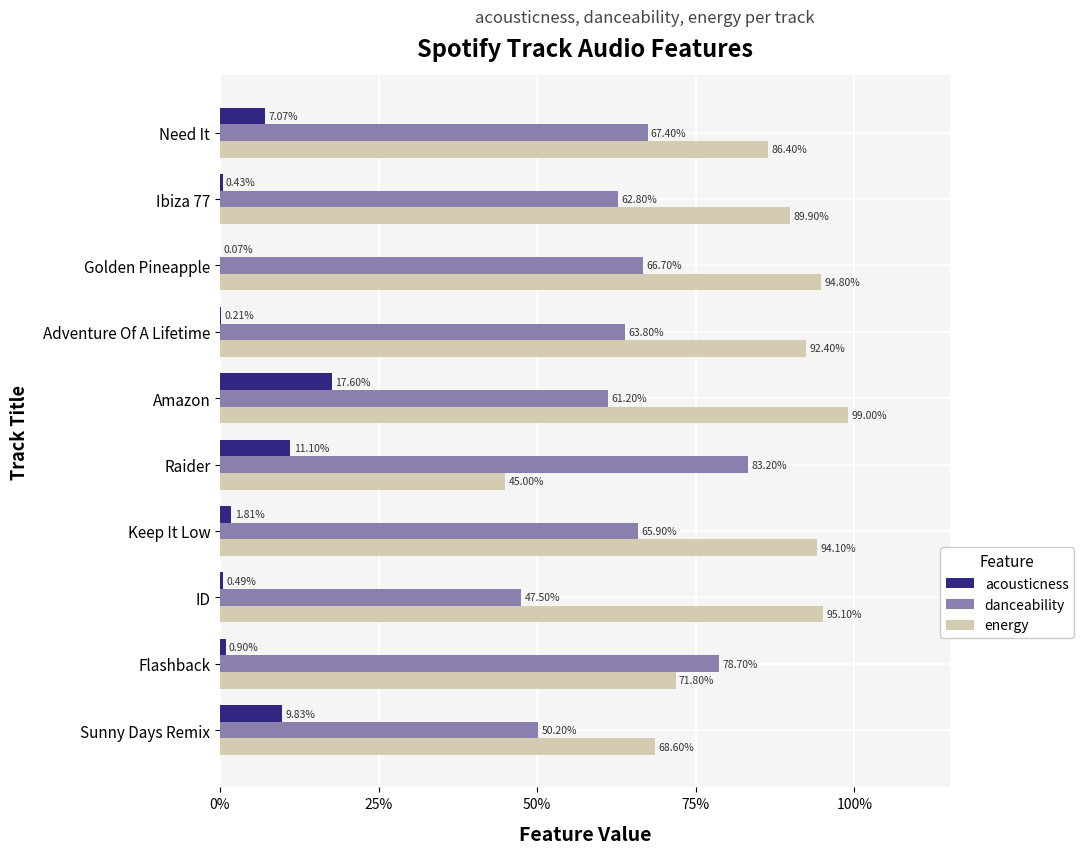

What are all the series names shown in the legend?

acousticness, danceability, energy